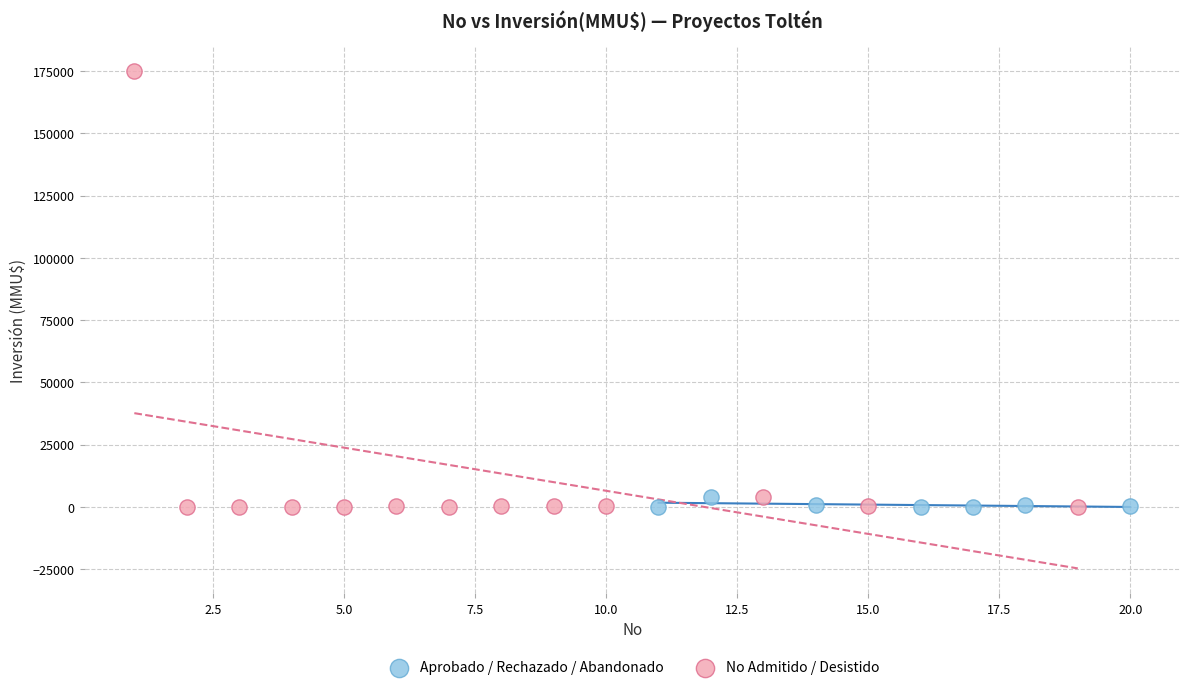

What are all the series names shown in the legend?

Aprobado / Rechazado / Abandonado, No Admitido / Desistido